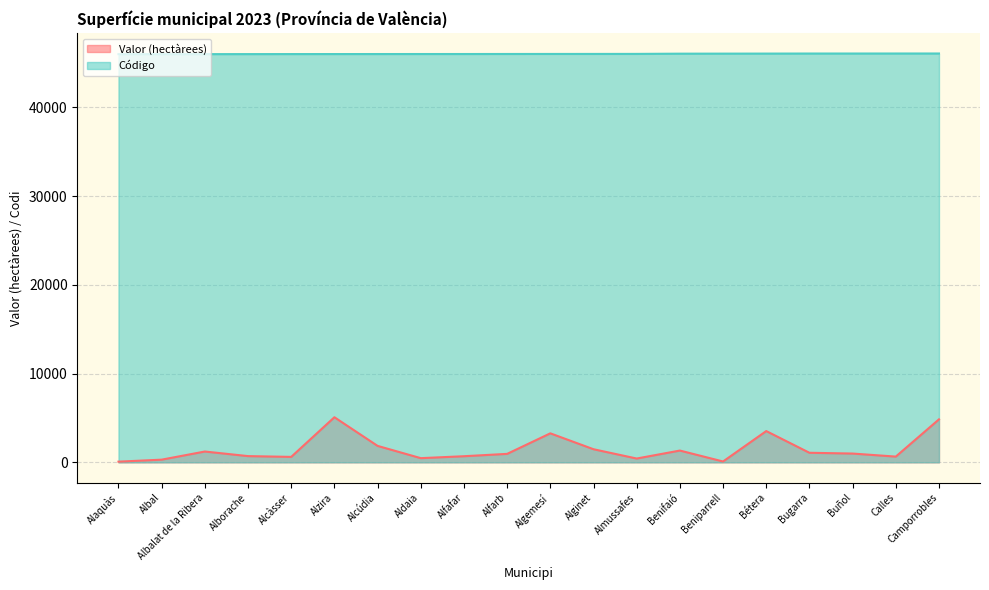

Does the chart display data point markers on the line(s)?

No